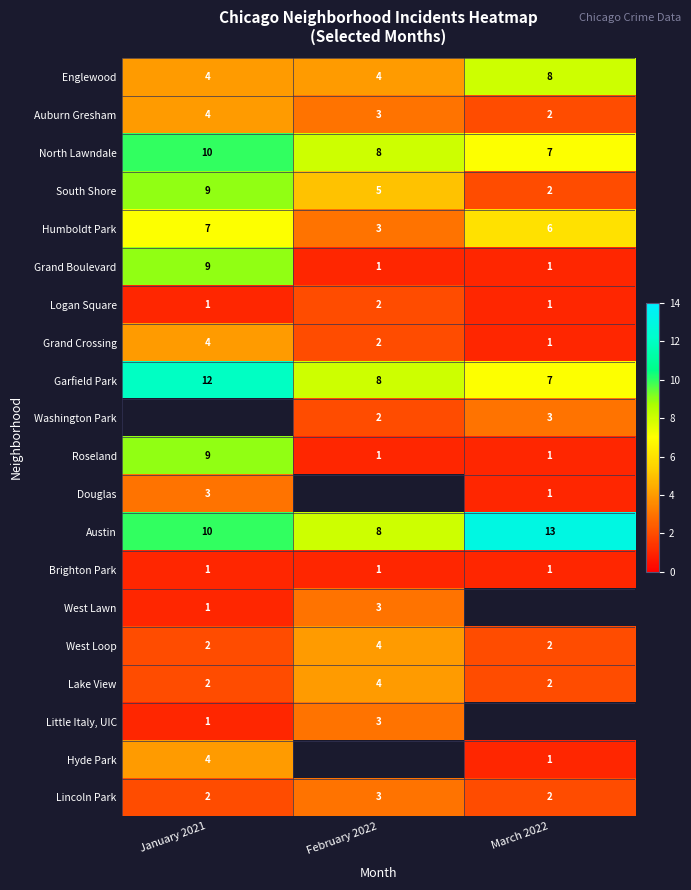

What is the difference between the highest and lowest values at March 2022?

12.0